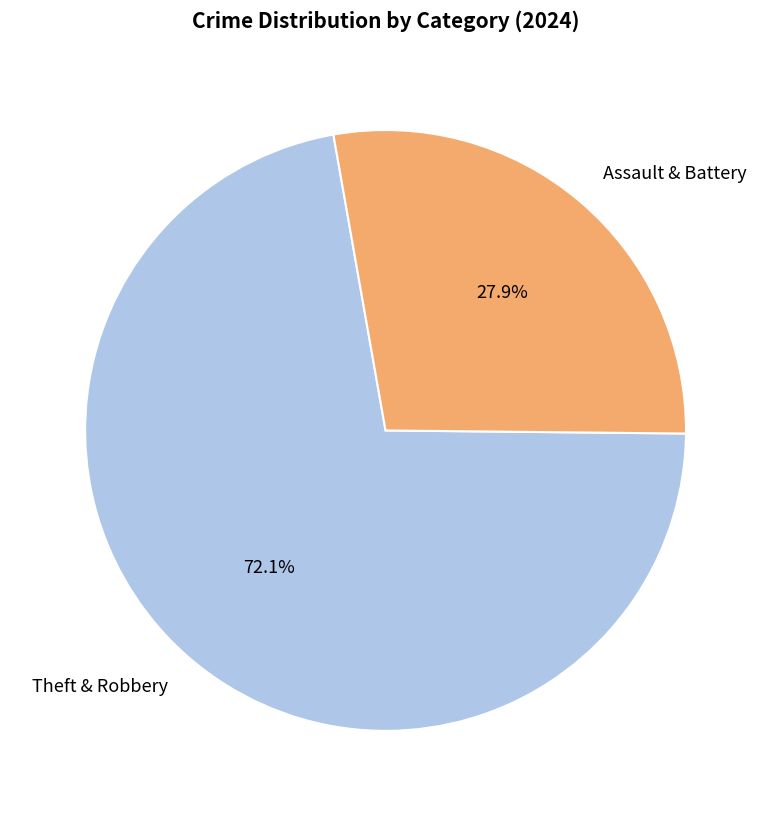

What portion of the pie excludes Theft & Robbery?

27.9%